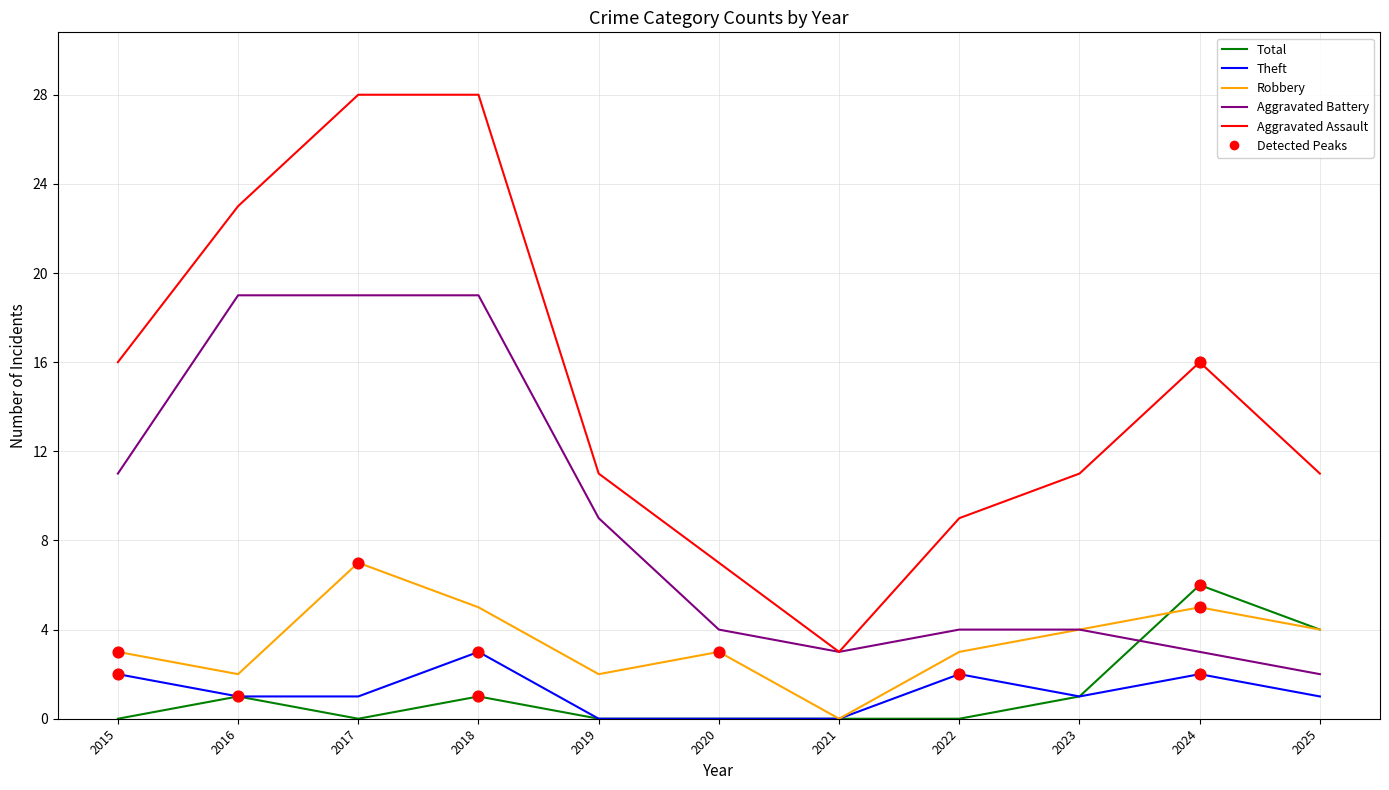

Is the value of Theft at 2017 greater than the value of Aggravated Assault at 2025?

Yes